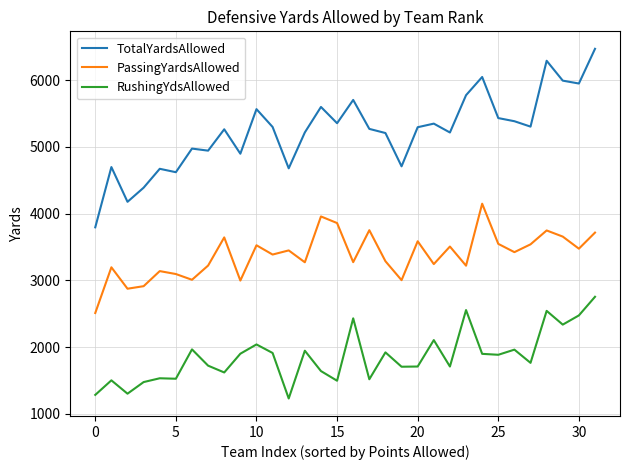

True or false: TotalYardsAllowed and RushingYdsAllowed cross at least once.

False